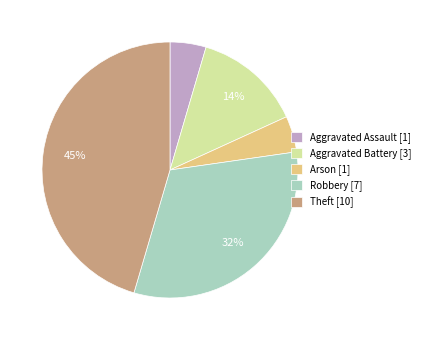

Does Theft account for over 50% of the chart?

No